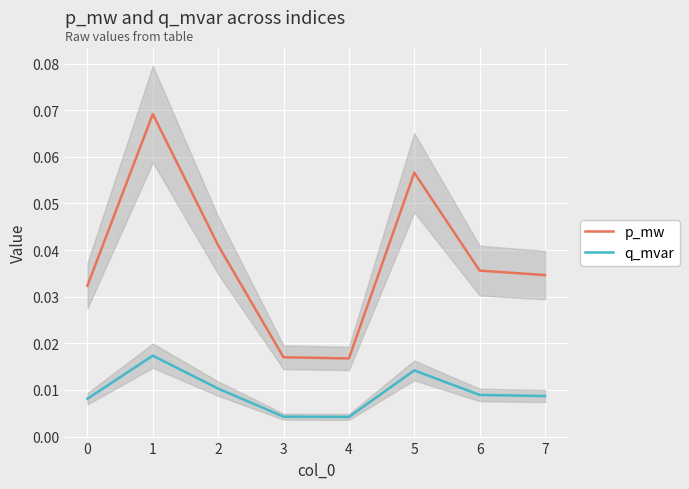

True or false: q_mvar and p_mw intersect in this chart.

False